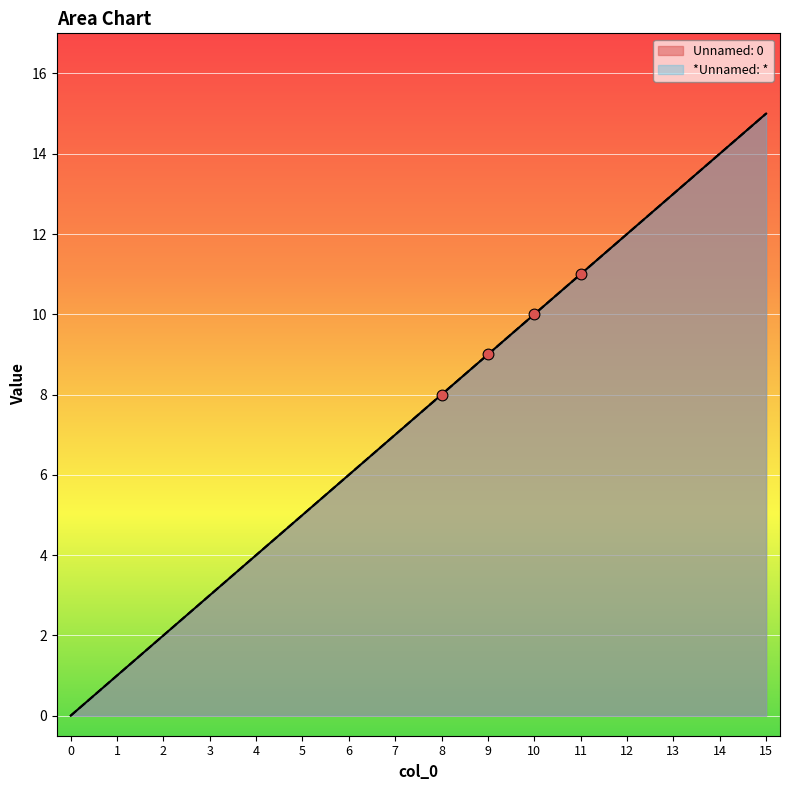

Which series has the largest total across all categories?

Unnamed: 0